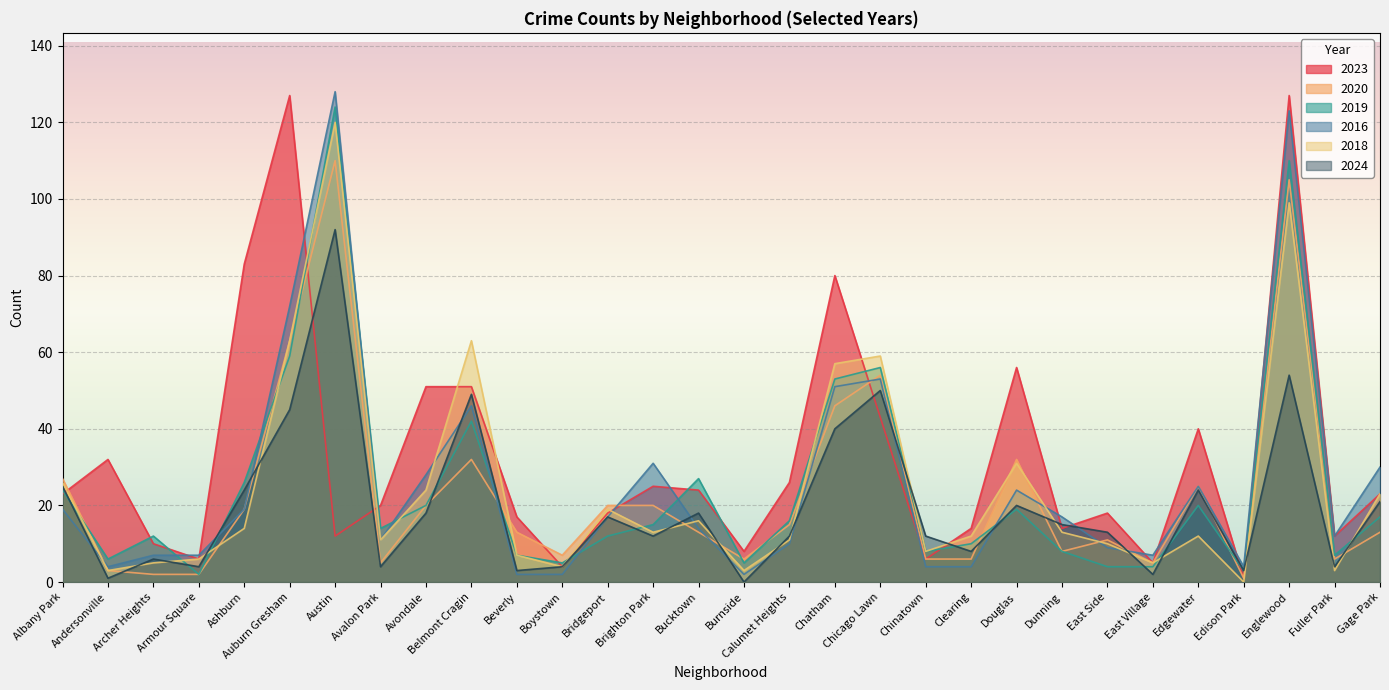

Which series ends up on top after the final intersection of 2019 and 2023?

2023